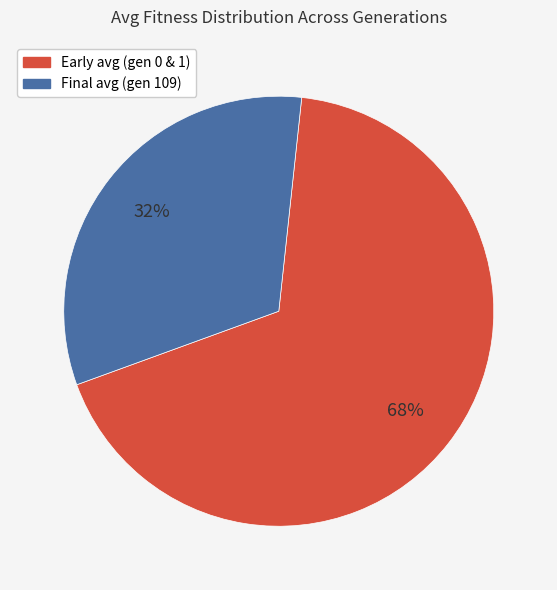

To the nearest percent, what is the average slice percentage?

50%